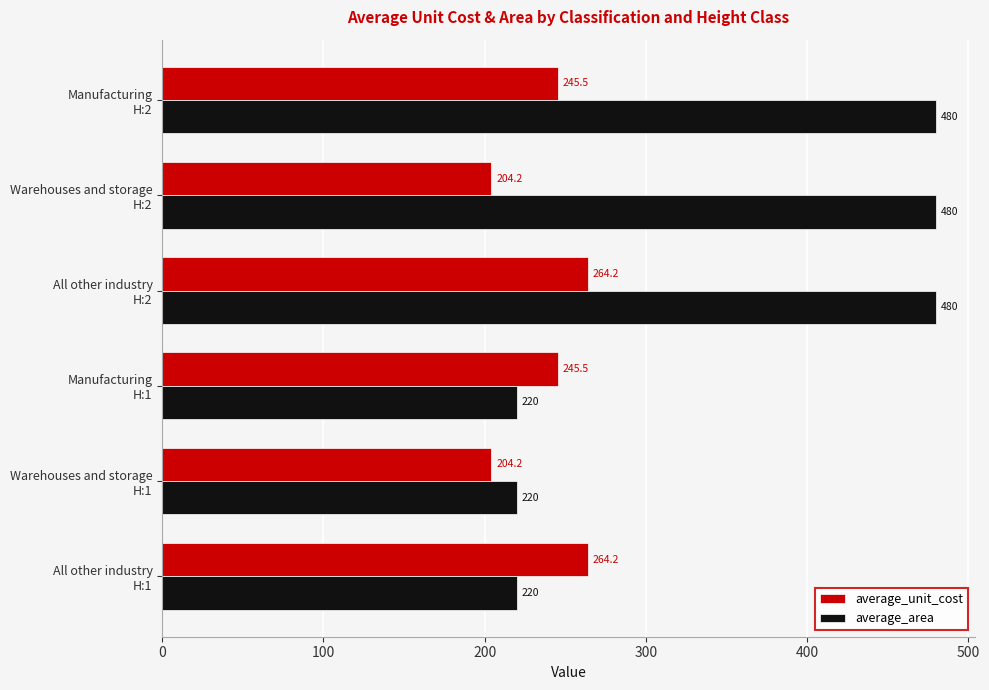

What is the difference between the maximum and minimum values in the average_unit_cost series?

60.0